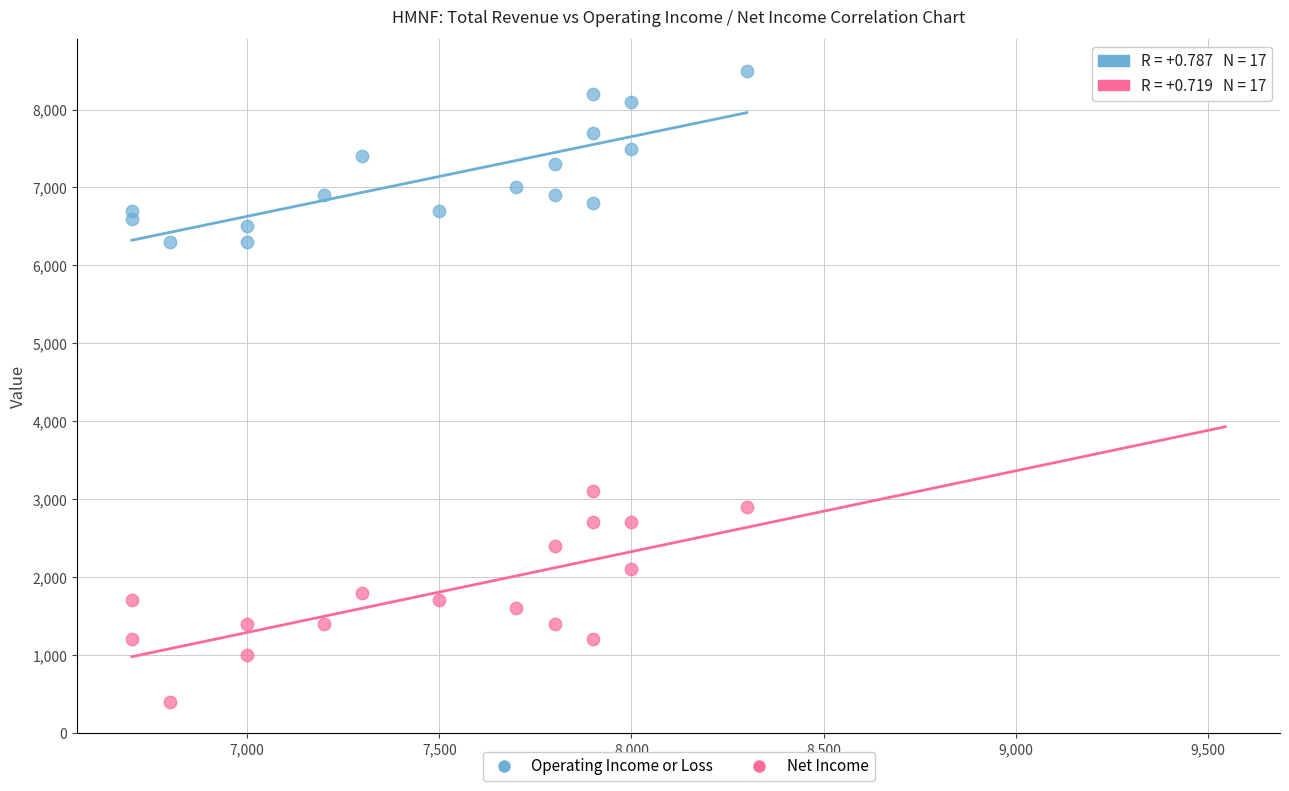

Which series reaches the minimum Y coordinate?

Net Income